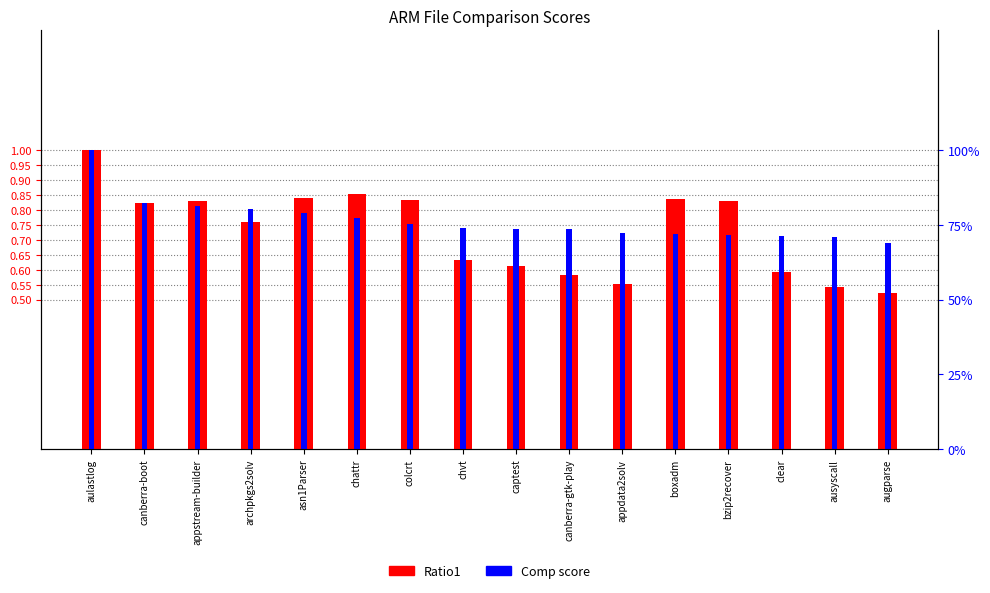

Which series has the largest range (max minus min)?

Ratio1